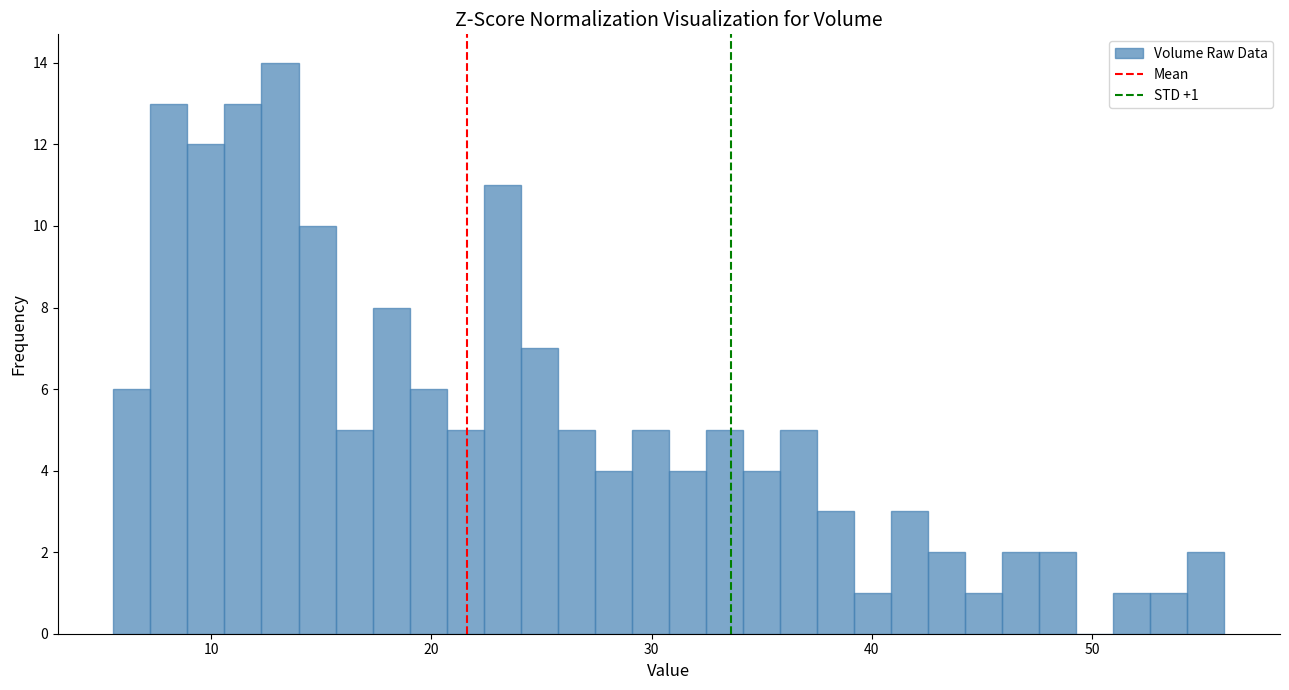

Around what value on the x-axis is the tallest bar? Give the approximate position of its centre, as read against the axis.

13